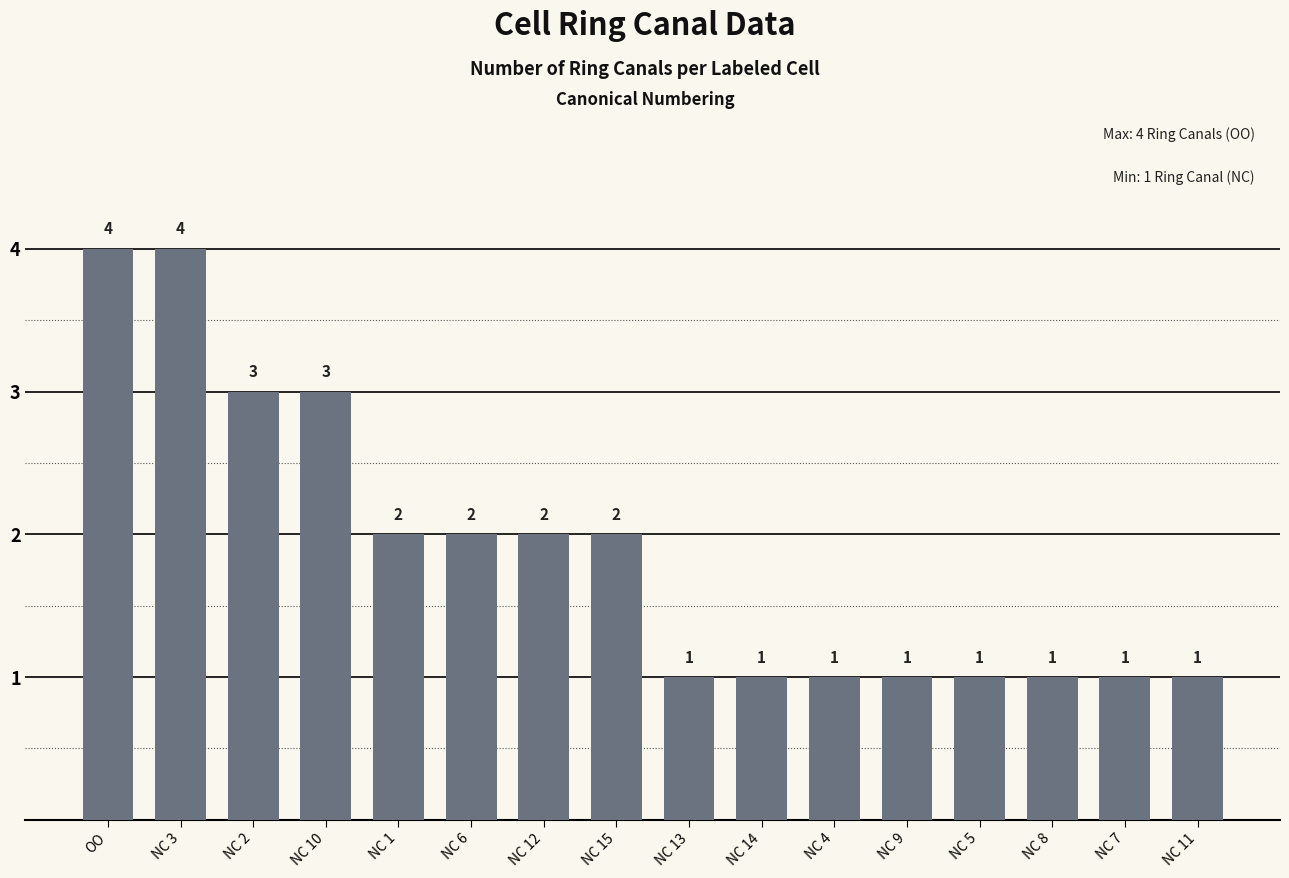

Reading left to right, extract all data points from this chart.

4	4	3	3	2	2	2	2	1	1	1	1	1	1	1	1